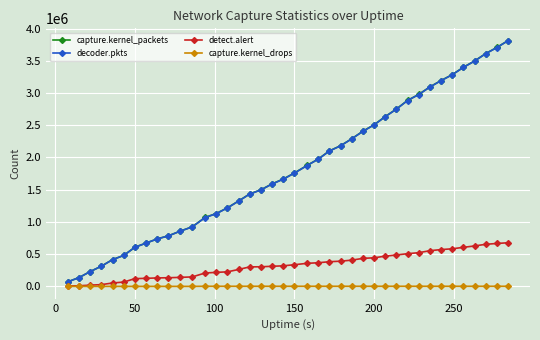

Which series has the largest range (max minus min)?

capture.kernel_packets